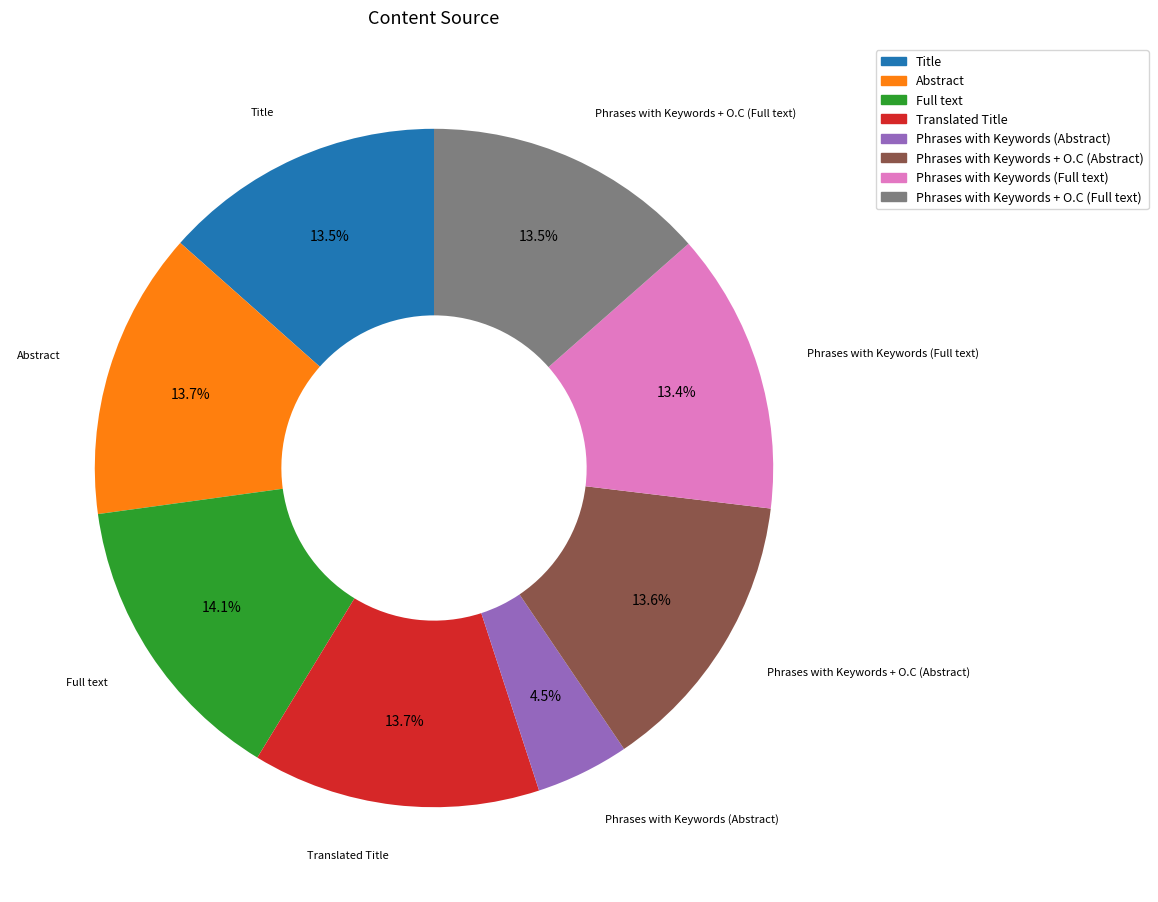

How many slices are in this pie chart?

8